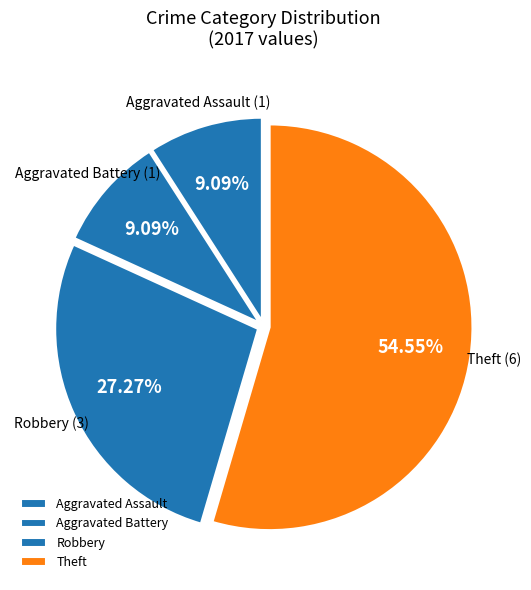

What percentage is the Aggravated Assault slice, to the nearest percent?

9%